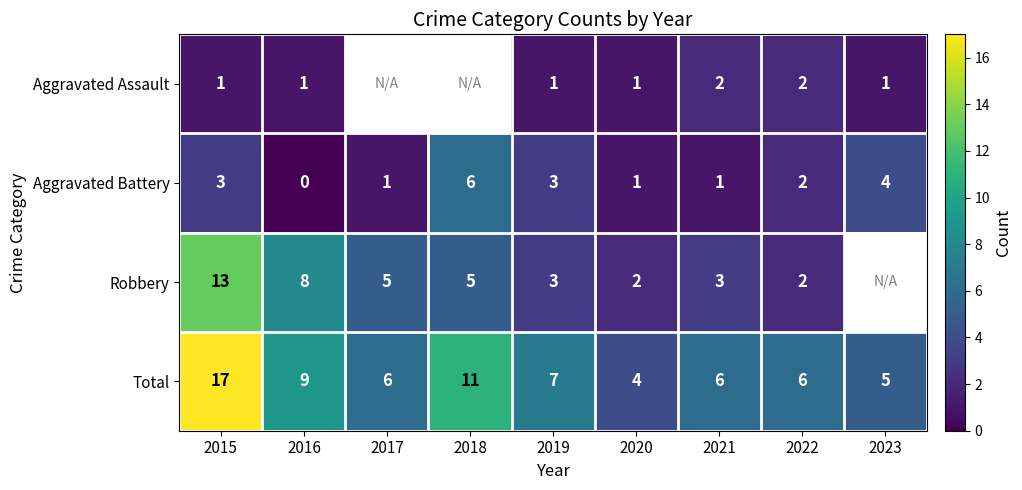

True or false: Aggravated Assault has a value of 0.4 at 2019.

False